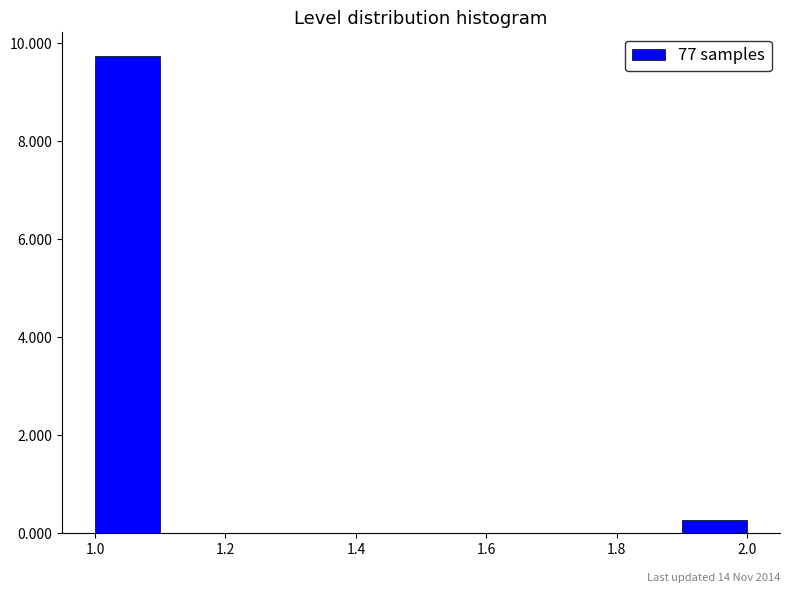

Over which range of the x-axis is the bar tallest?

1.0 to 1.1